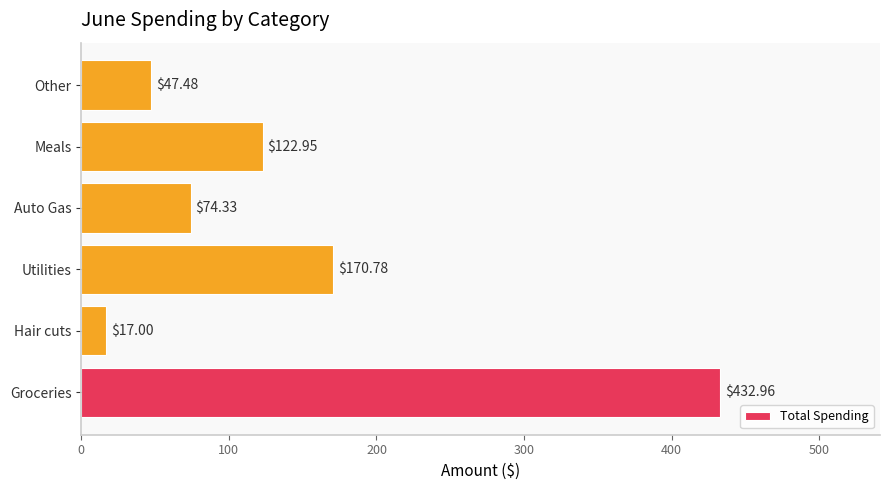

What is the sum of all values?

865.5